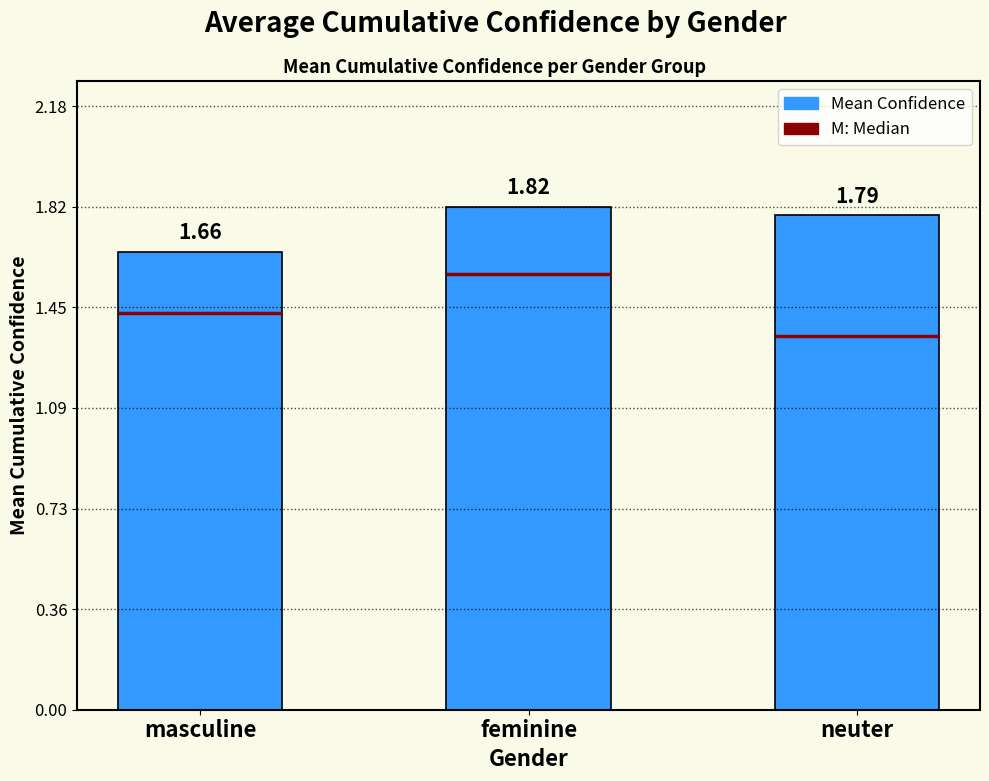

Are the bars horizontal?

No